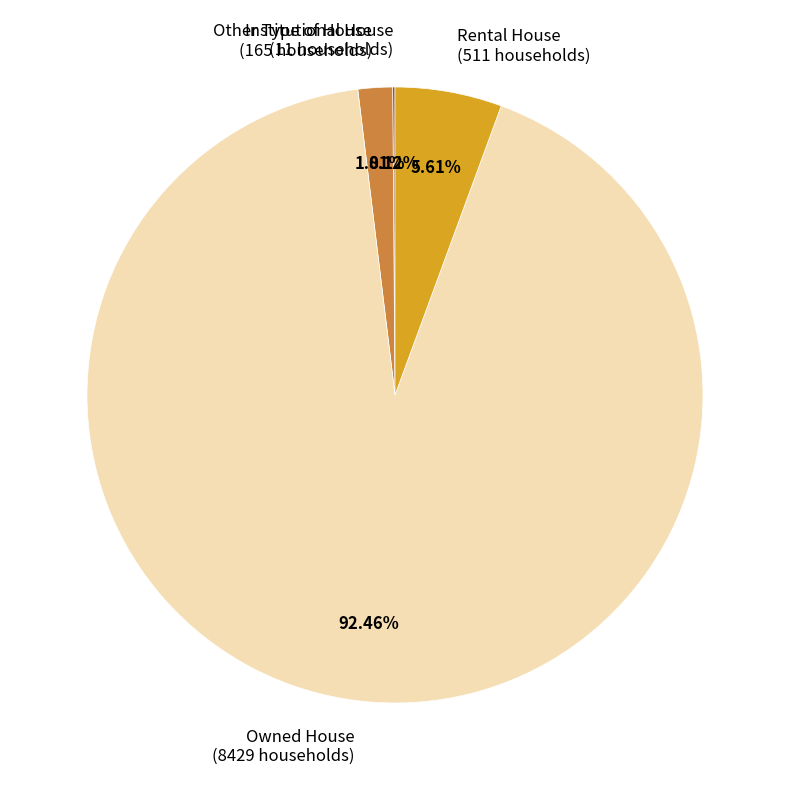

To the nearest percent, what is the combined percentage of Owned House and Rental House?

98%